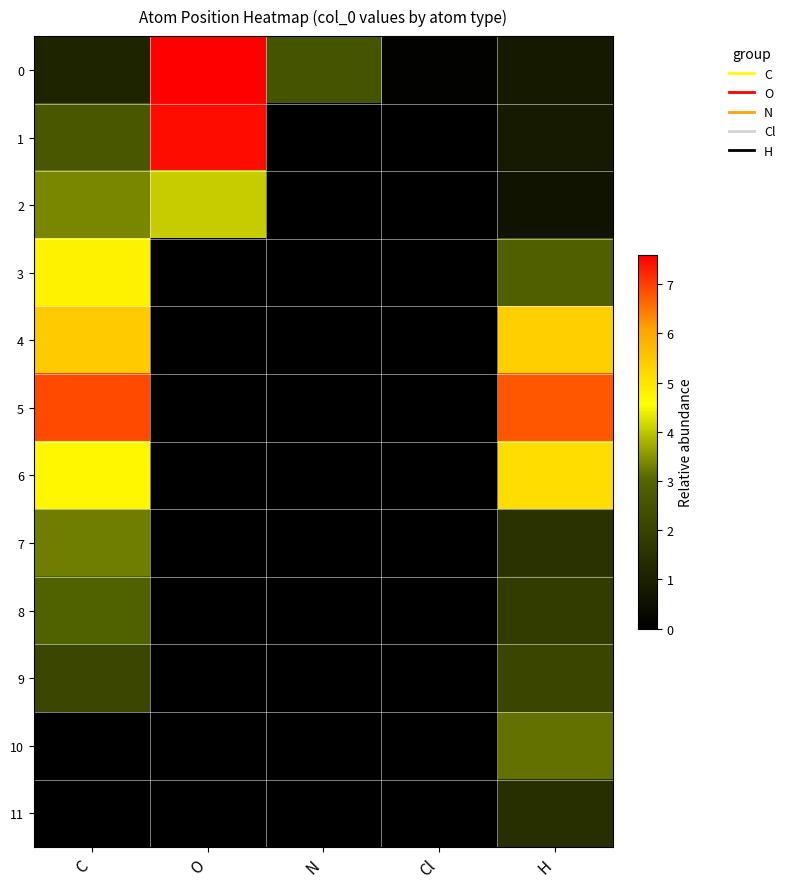

Rank the series at Cl from highest to lowest value.

0, 1, 2, 3, 4, 5, 6, 7, 8, 9, 10, 11